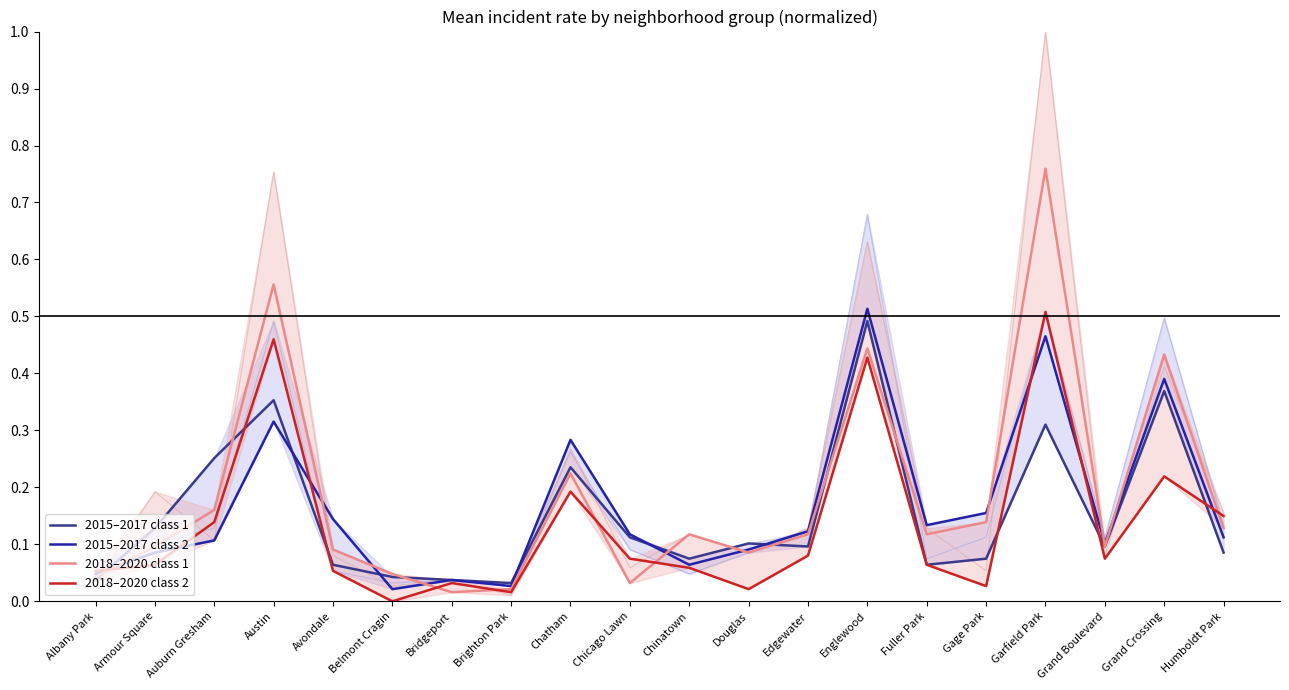

What position from the right is Chinatown?

10